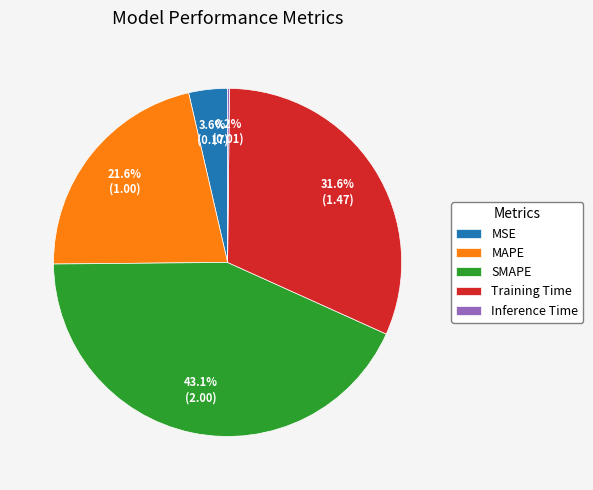

What portion of the pie excludes SMAPE?

56.9%